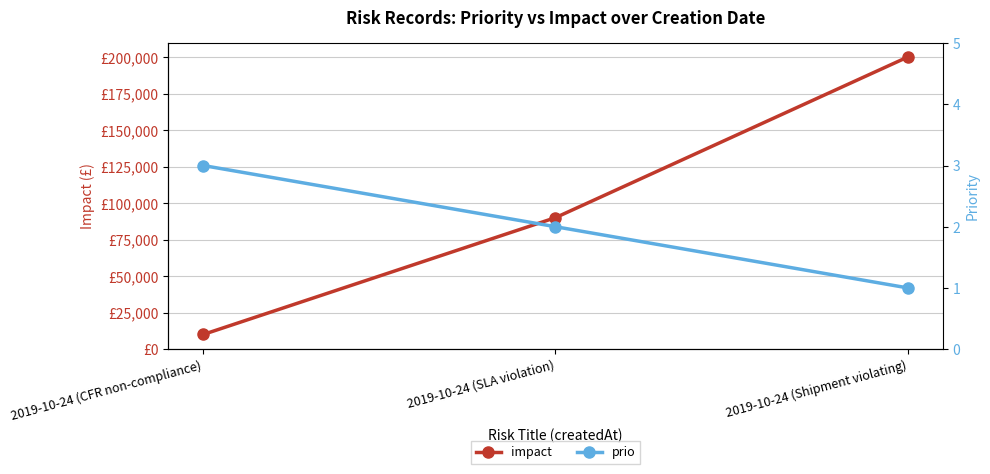

Reading left to right, list all the values displayed in this chart.

impact: 10000	90000	200000
prio: 3	2	1